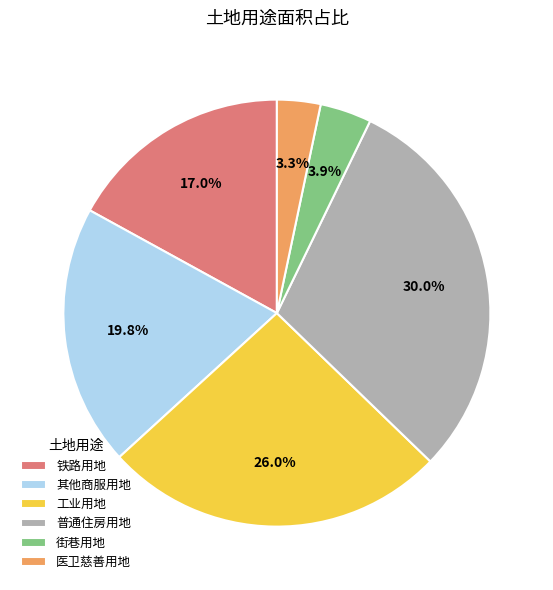

Between 铁路用地 and 工业用地, which is larger?

工业用地